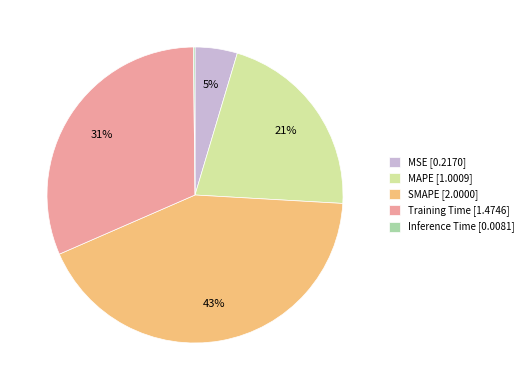

What is the ratio of the value at SMAPE [2.0000] to the value at Training Time [1.4746]?

1.4